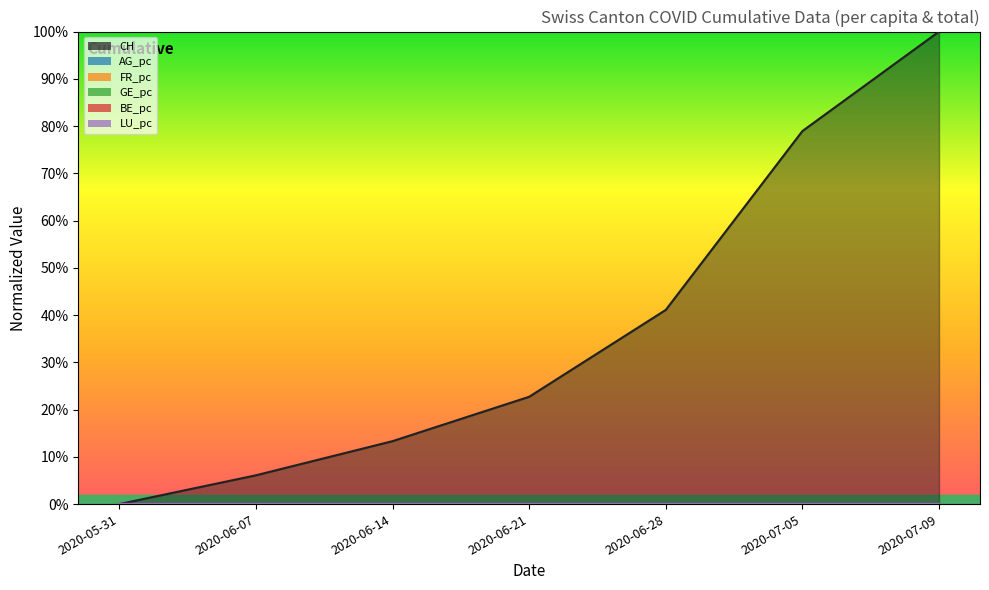

What are all the series names shown in the legend?

CH, AG_pc, FR_pc, GE_pc, BE_pc, LU_pc